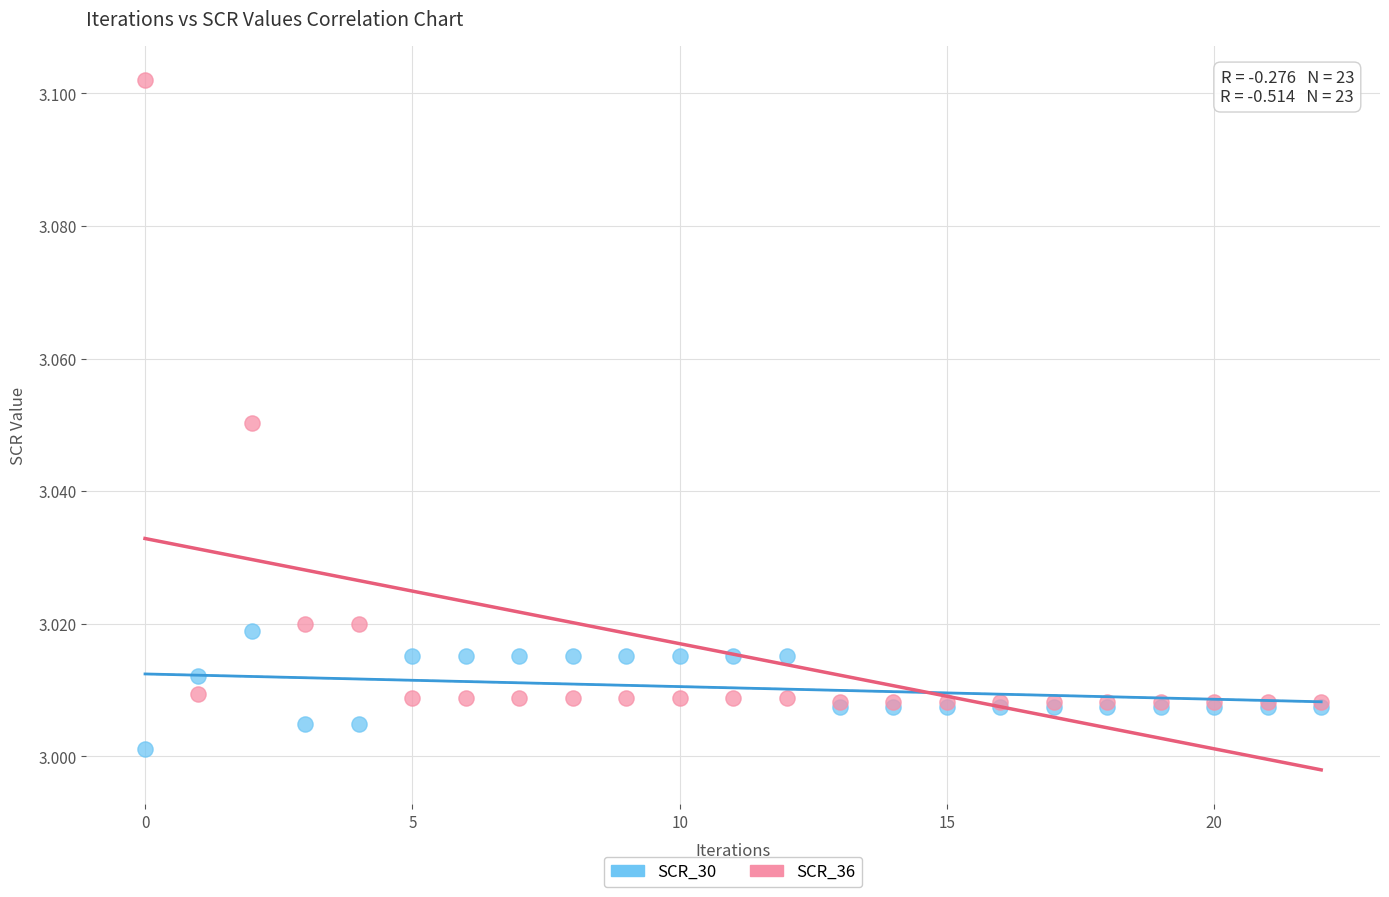

Which series has the largest Y range (max minus min)?

SCR_36